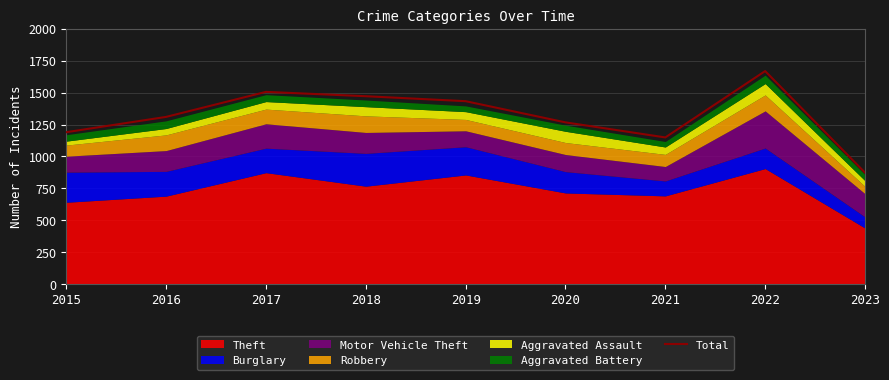

At which category does the data reach its first local valley?

2021